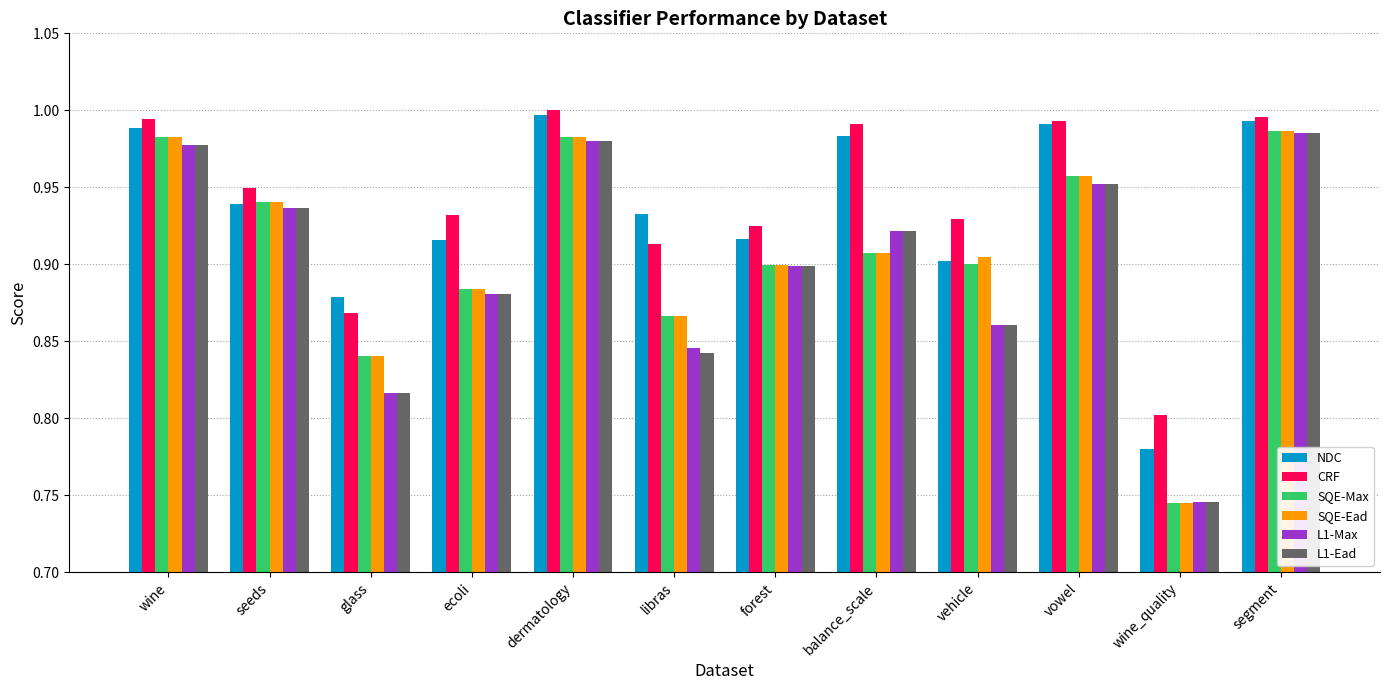

At which label is NDC closest to 0?

wine_quality